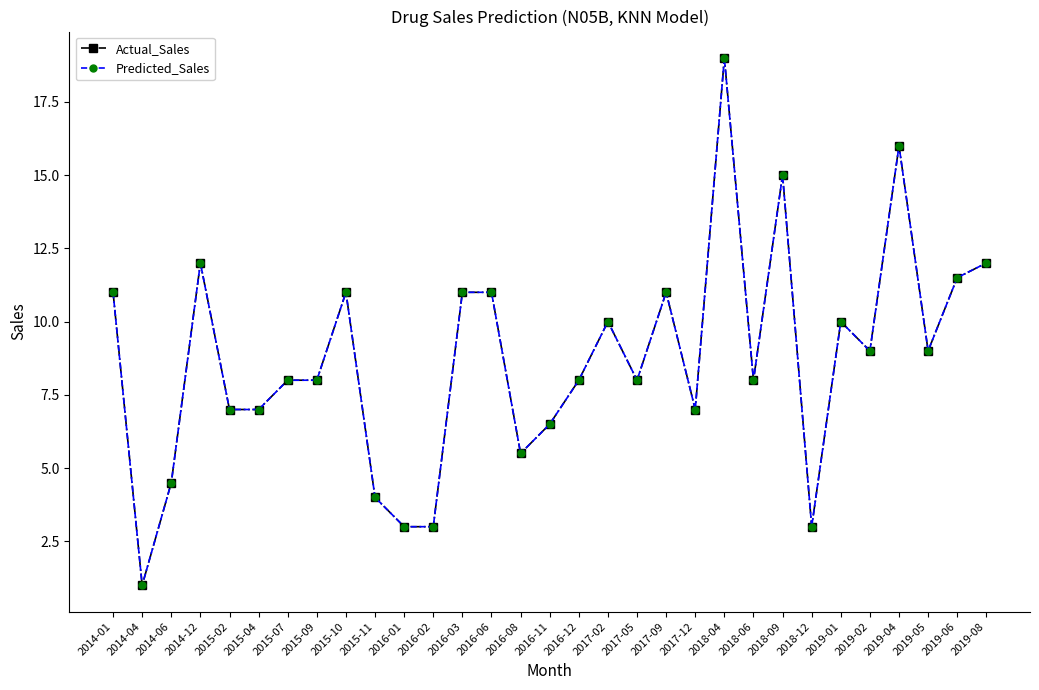

Between 2014-12 and 2015-09, which series saw the biggest shift?

Actual_Sales